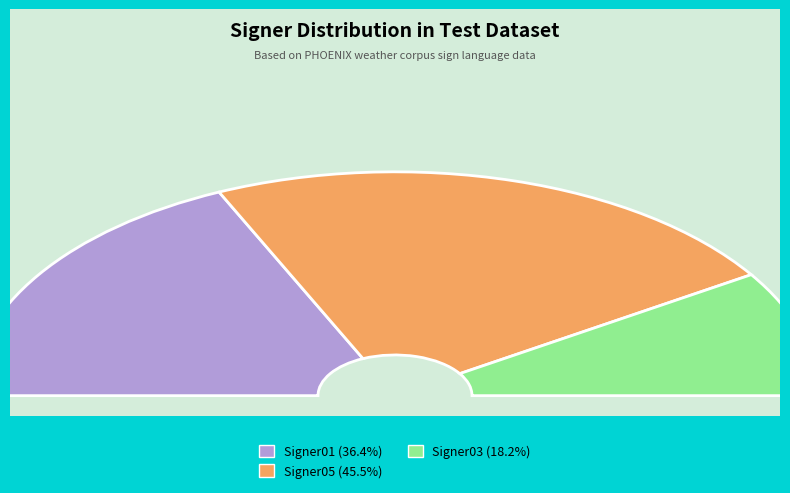

To the nearest percent, what is the combined percentage of Signer01 and Signer05?

82%